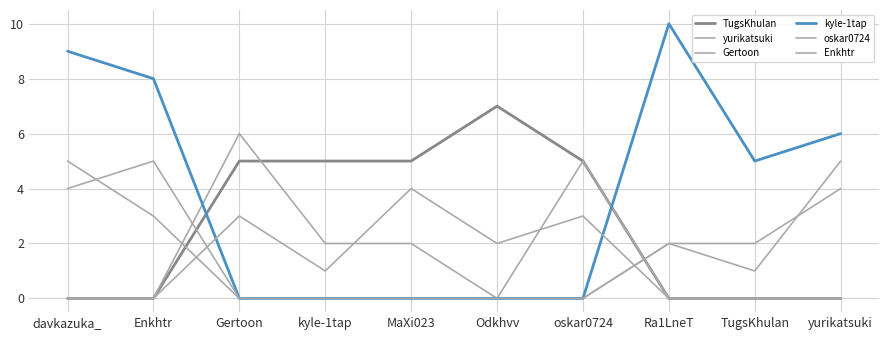

At MaXi023, list the series in order from smallest to largest.

Gertoon, kyle-1tap, oskar0724, yurikatsuki, Enkhtr, TugsKhulan